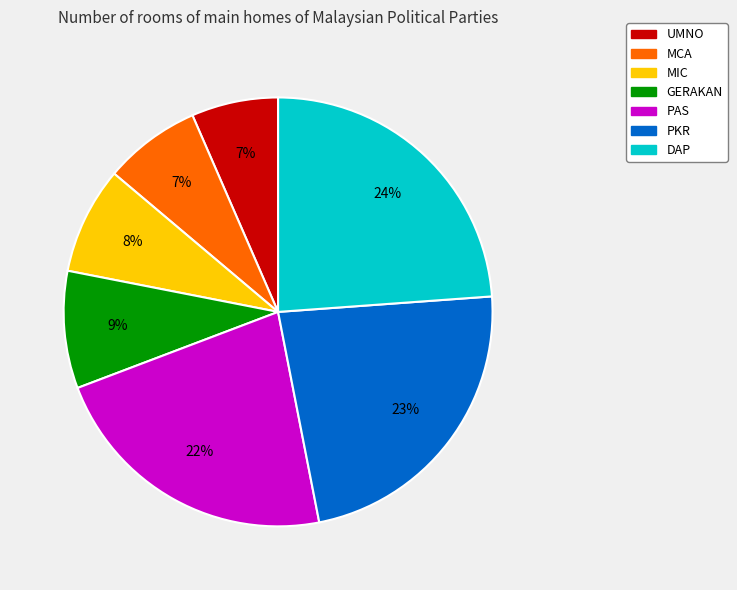

Do PKR and DAP together represent more than half of the pie?

No